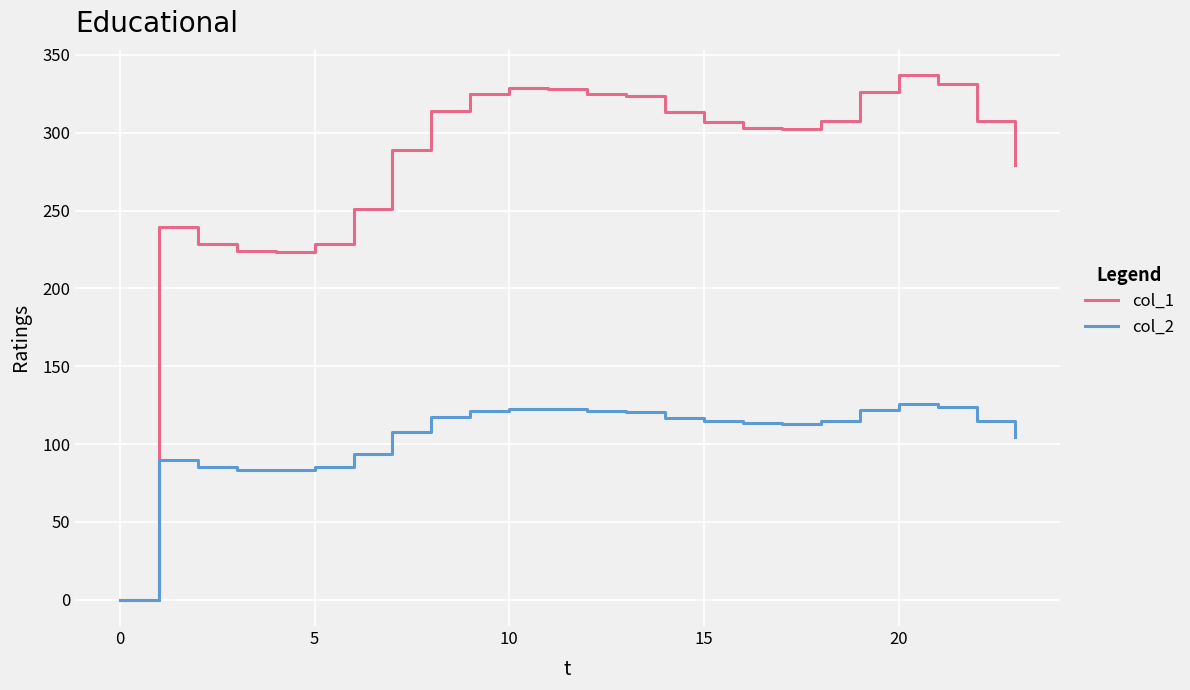

List the series in order of their peak value, lowest first.

col_2, col_1